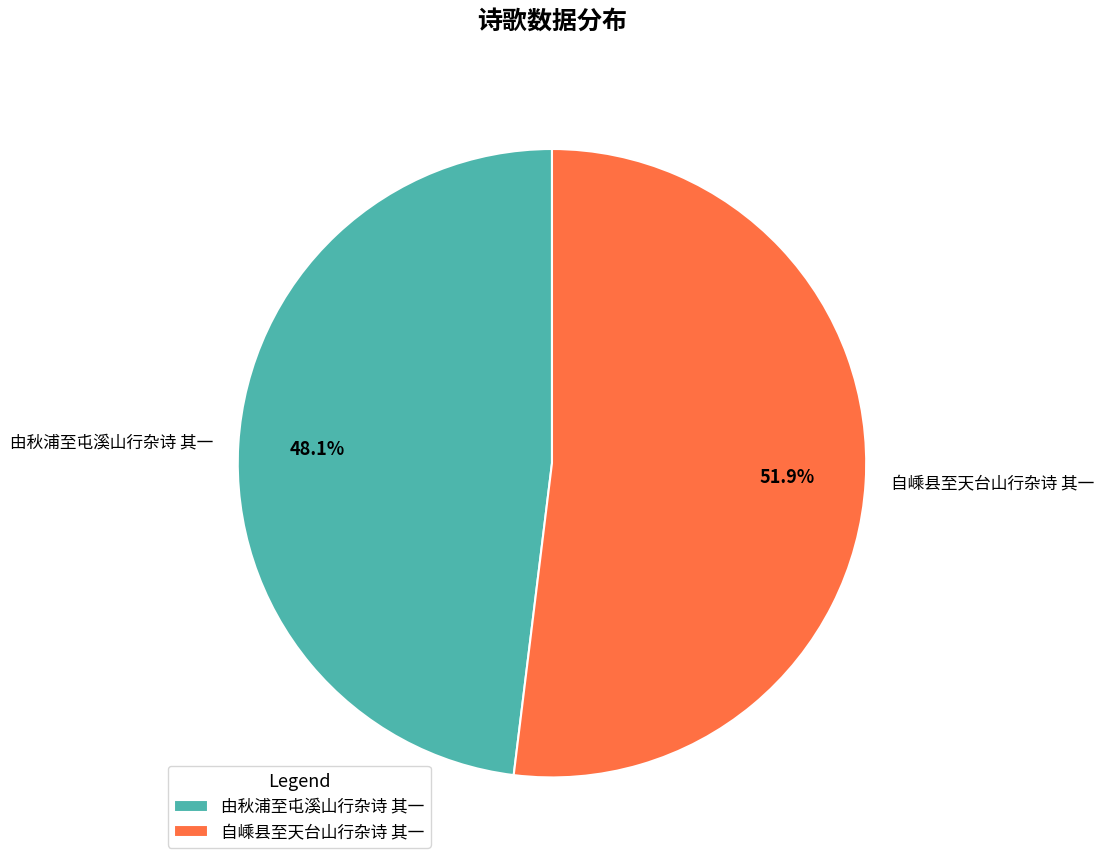

To the nearest percent, what percentage of the pie is 由秋浦至屯溪山行杂诗 其一?

48%